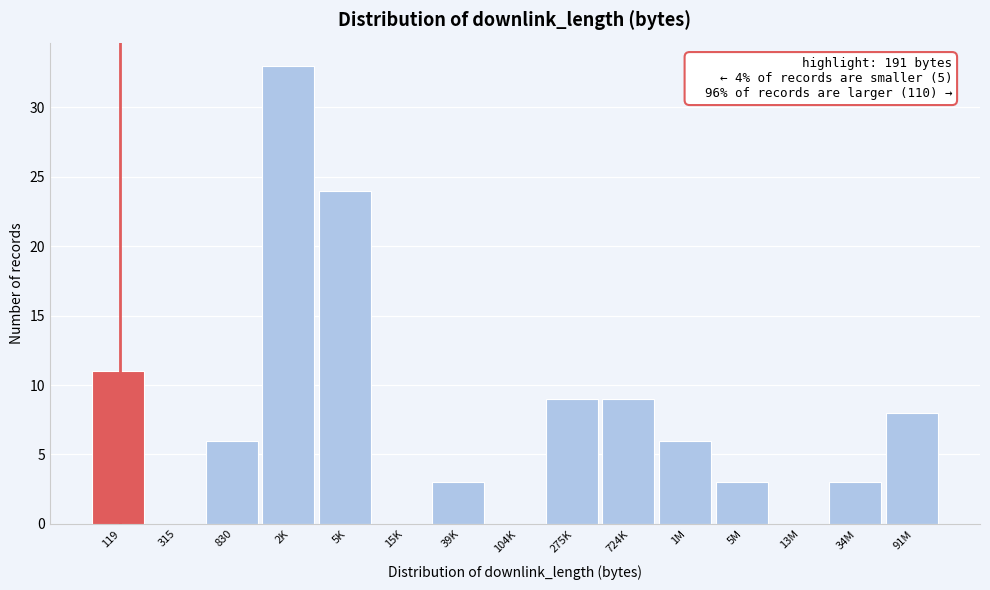

Reading left to right, list all the values displayed in this chart.

119=11	315=0	830=6	2K=33	5K=24	15K=0	39K=3	104K=0	275K=9	724K=9	1M=6	5M=3	13M=0	34M=3	91M=8